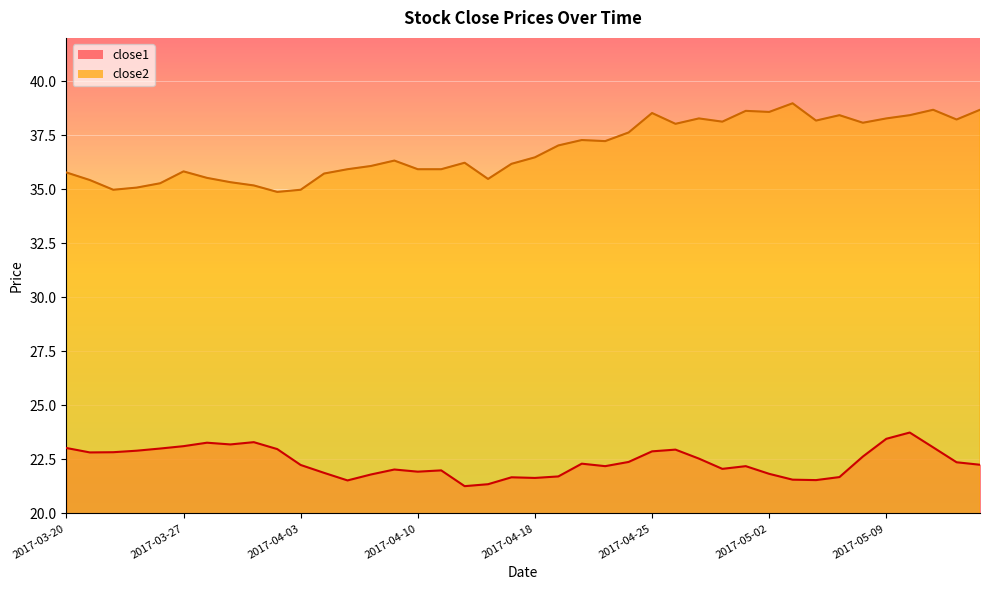

What position from the left is 2017-03-21?

2